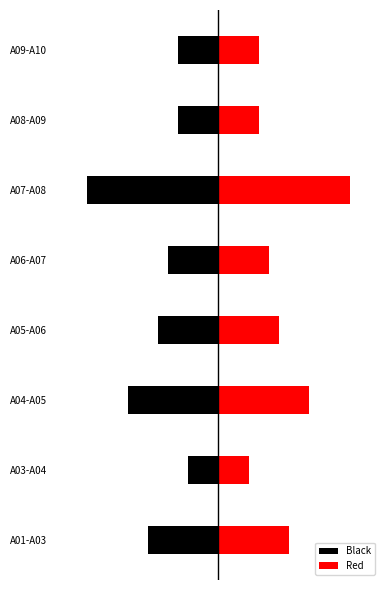

How many series are shown in this chart?

2